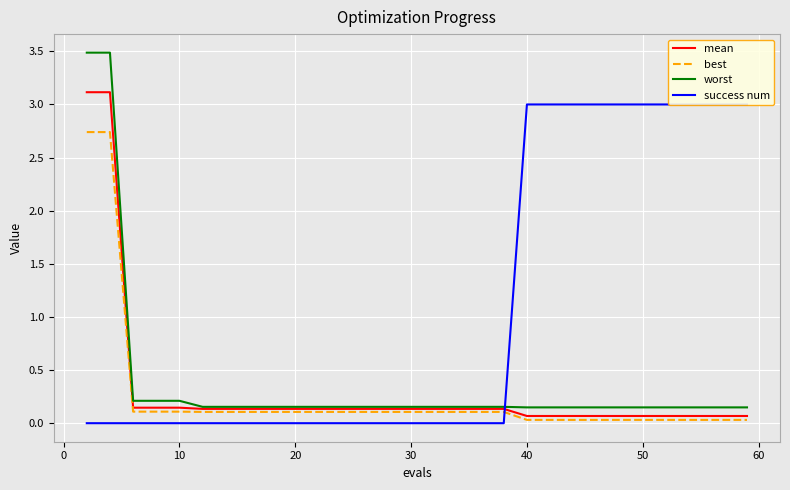

True or false: best and worst intersect in this chart.

False